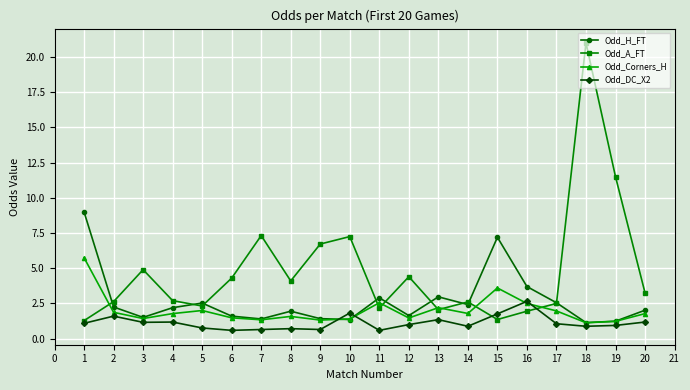

What is the value of the Odd_A_FT point at the 13th from the left?

2.1